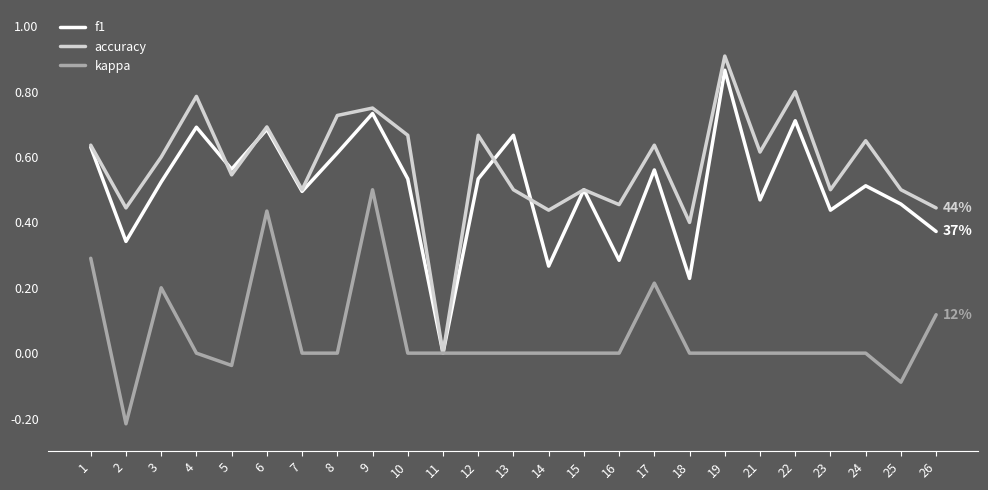

At which category does kappa reach its first local valley?

2